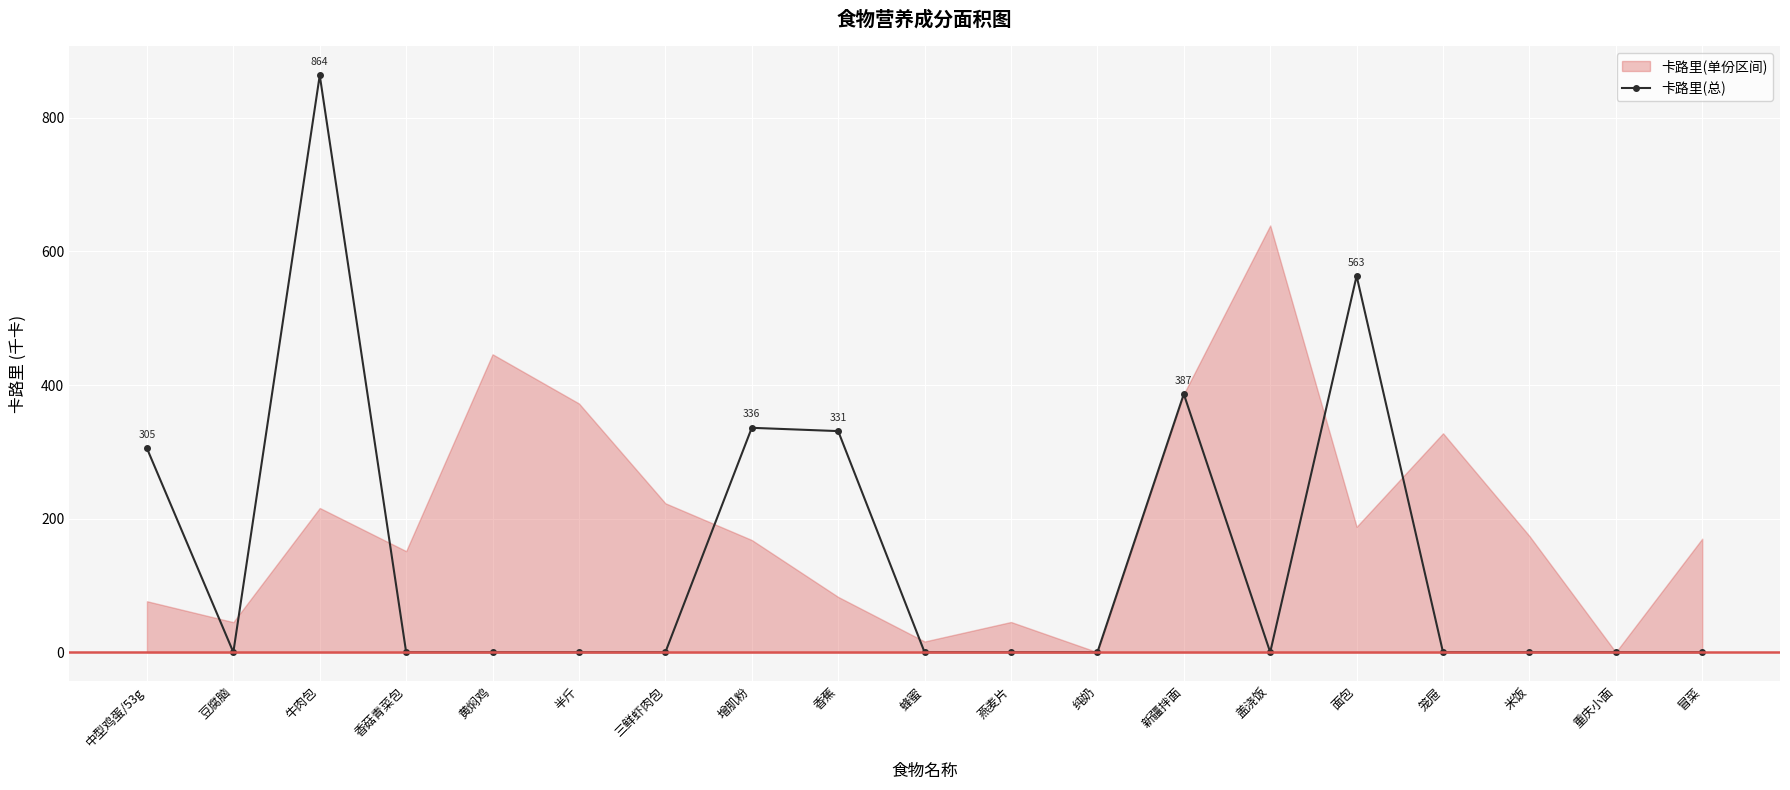

The value at 豆腐脑 is 336.7. True or false?

False